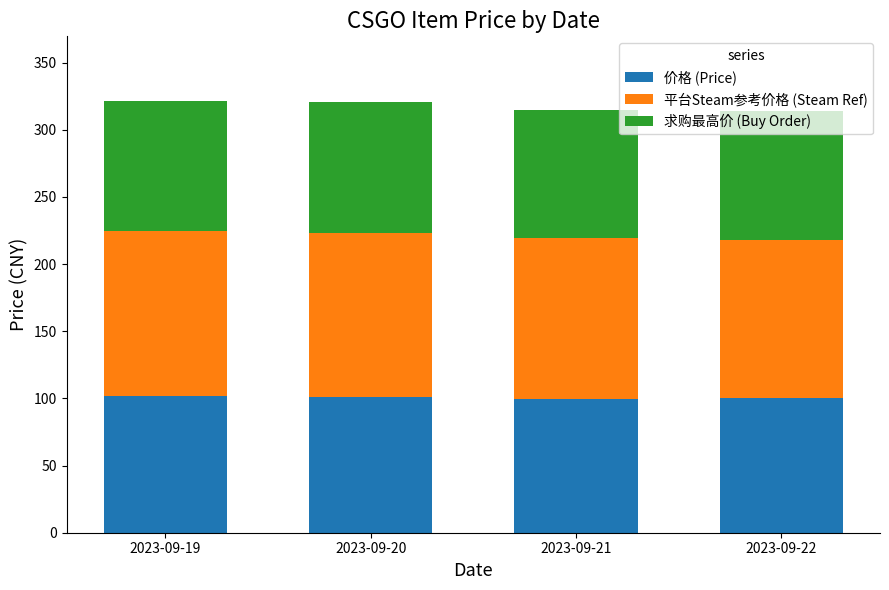

How many series are shown in this chart?

3